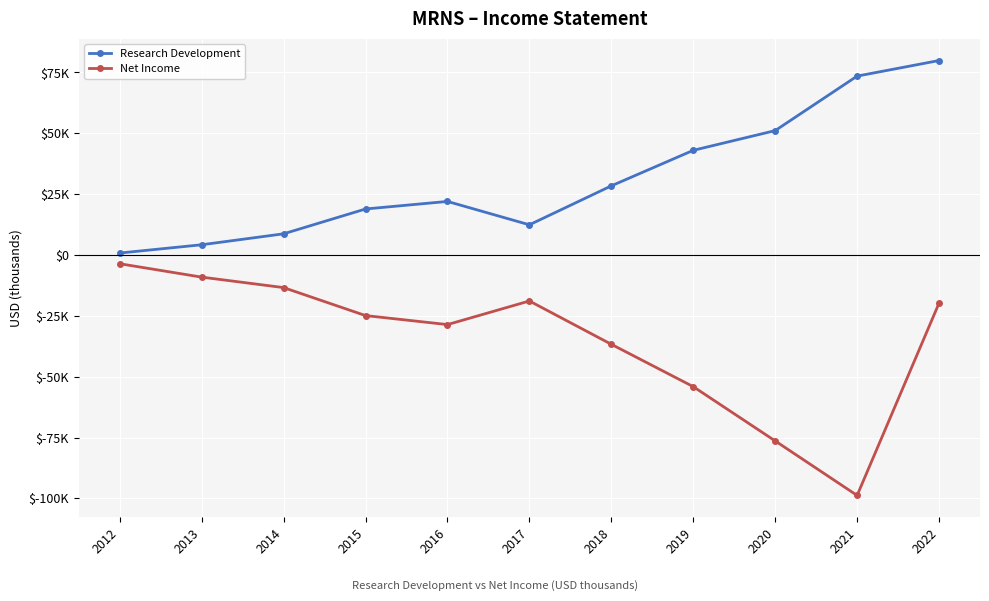

True or false: Research Development and Net Income intersect in this chart.

False